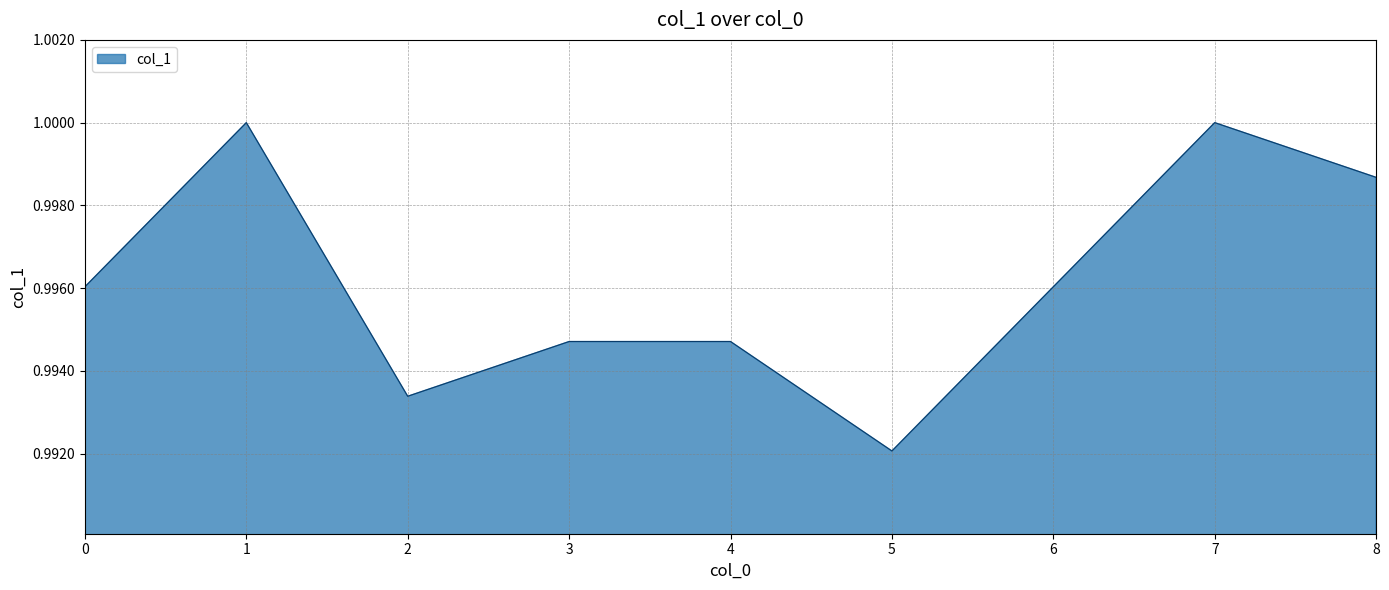

Is it true that the value at 4 is 1.4?

False